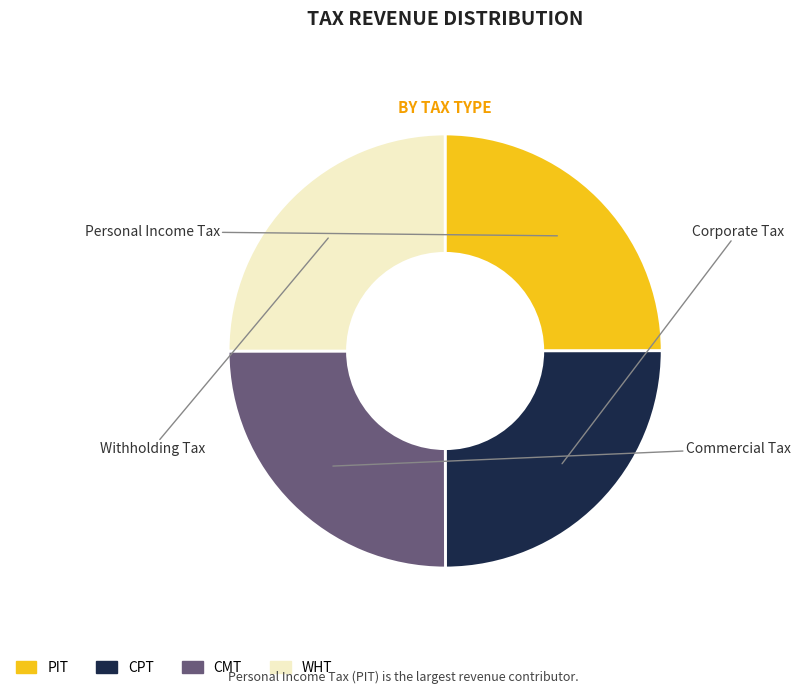

What is the ratio of the value at PIT to the value at CPT?

1.0